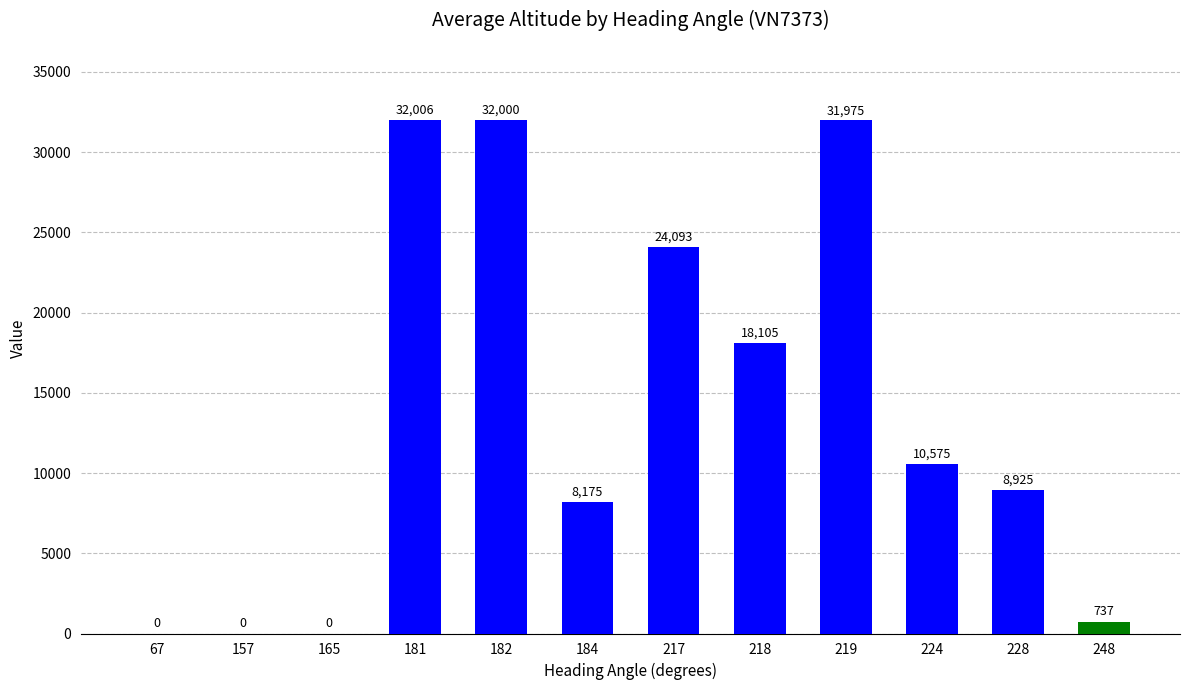

What is the sum of the values at 224 and 184?

18750